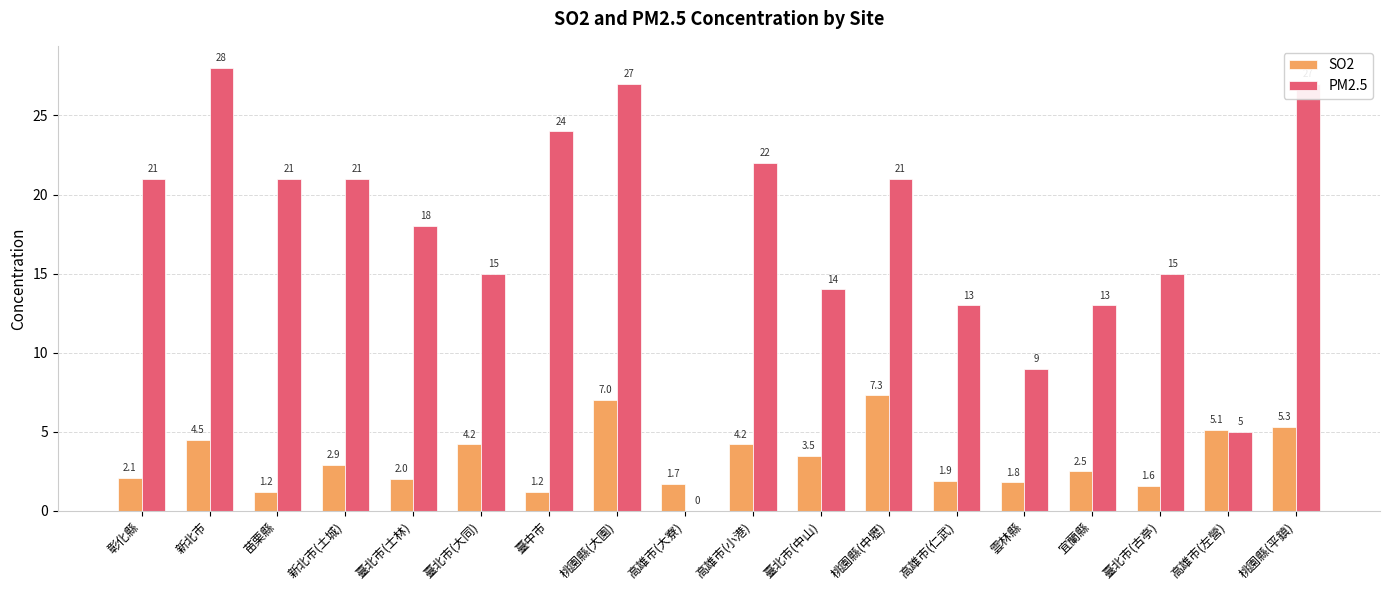

Between 臺中市 and 臺北市(古亭), which series saw the biggest shift?

PM2.5